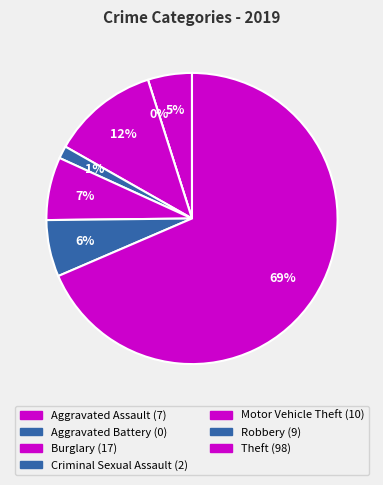

Is there any slice that represents more than half of the pie?

Yes